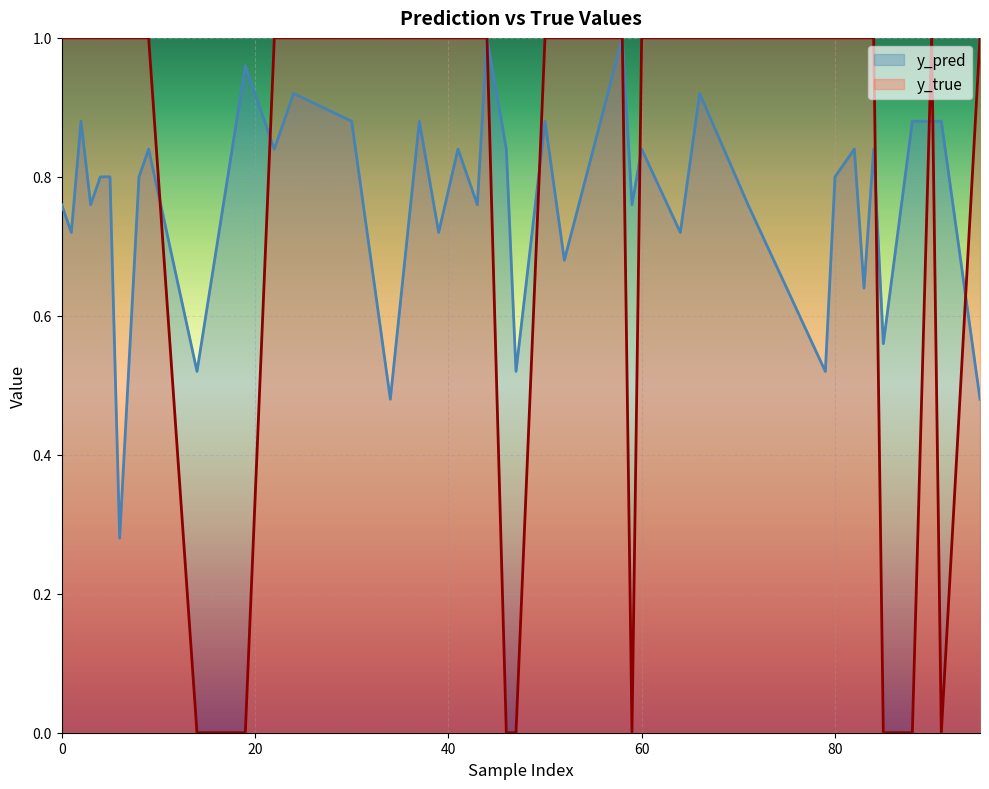

Reading left to right, list all the values displayed in this chart.

y_pred: 1=0.7	8=0.8	14=0.5	24=0.9	34=0.5	43=0.8	52=0.7	80=0.8	83=0.6	91=0.9	6=0.3	9=0.8	22=0.8	41=0.8	47=0.5	50=0.9	58=1.0	59=0.8	71=0.8	95=0.5	2=0.9	4=0.8	19=1.0	30=0.9	37=0.9	44=1.0	46=0.8	82=0.8	84=0.8	90=0.9	0=0.8	3=0.8	5=0.8	39=0.7	60=0.8	64=0.7	66=0.9	79=0.5	85=0.6	88=0.9
y_true: 1=1.0	8=1.0	14=0.0	24=1.0	34=1.0	43=1.0	52=1.0	80=1.0	83=1.0	91=0.0	6=1.0	9=1.0	22=1.0	41=1.0	47=0.0	50=1.0	58=1.0	59=0.0	71=1.0	95=1.0	2=1.0	4=1.0	19=0.0	30=1.0	37=1.0	44=1.0	46=0.0	82=1.0	84=1.0	90=1.0	0=1.0	3=1.0	5=1.0	39=1.0	60=1.0	64=1.0	66=1.0	79=1.0	85=0.0	88=0.0